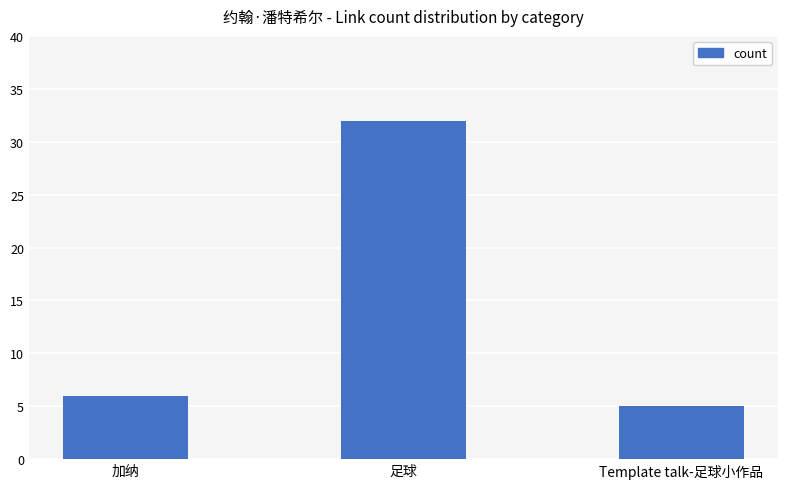

Reading right to left, list all the values displayed in this chart.

5	32	6